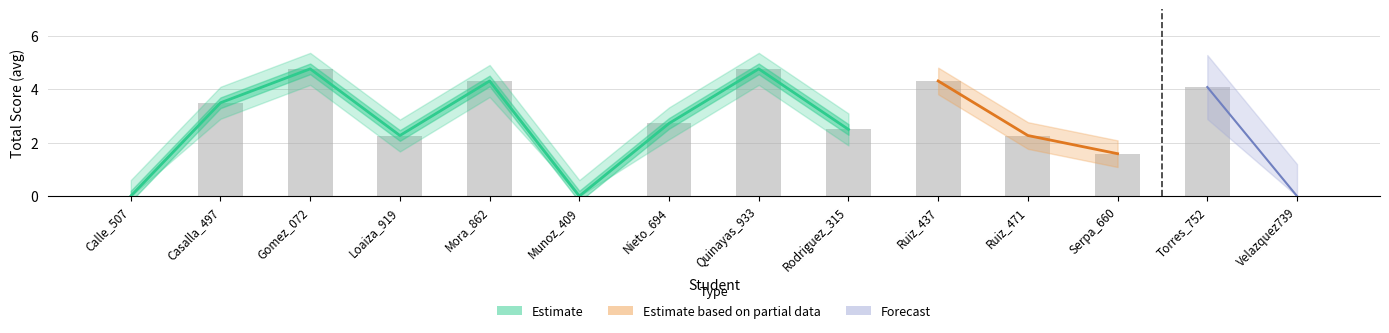

Between Serpa_660 and Gomez_072, which is larger?

Gomez_072